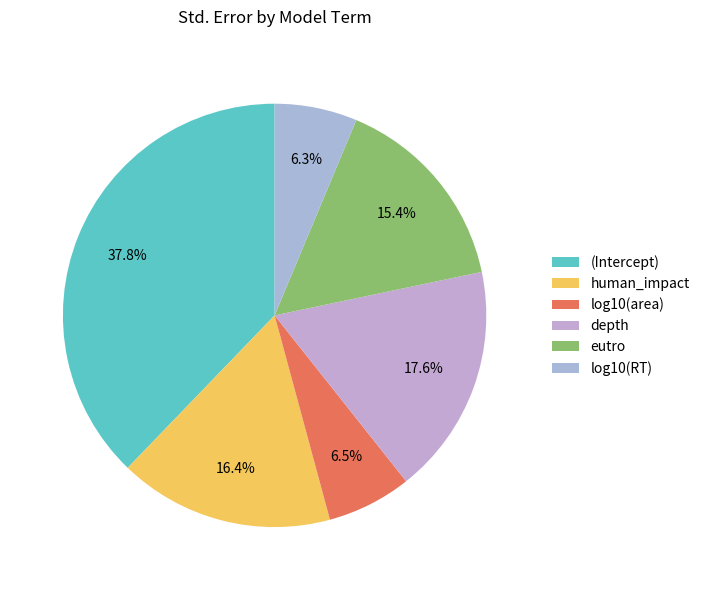

To the nearest percent, what is the difference between the largest and smallest slice percentages?

31%